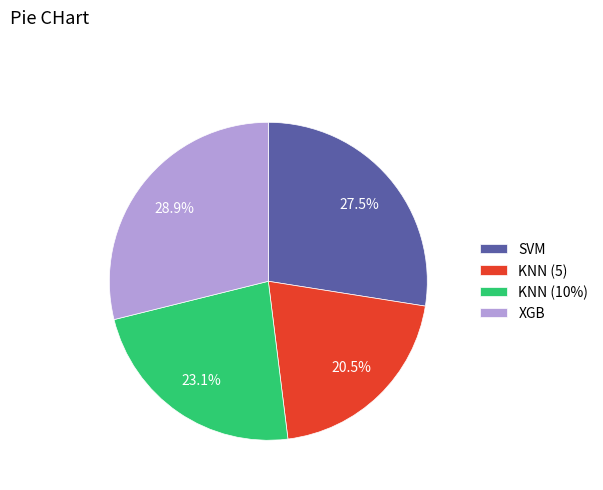

How many slices are in this pie chart?

4